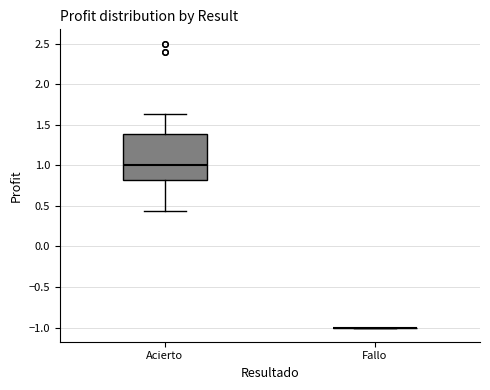

Reading left to right, read every box against the y-axis: the position of its median line, the range the box covers, and the ends of its whiskers. The values are not printed on the chart, so give them approximately, as read against the axis.

Acierto: median 1.00, box 0.80 to 1.40, whiskers 0.45 to 1.65
Fallo: box collapsed to a line at -1.00, whiskers -1.00 to -1.00